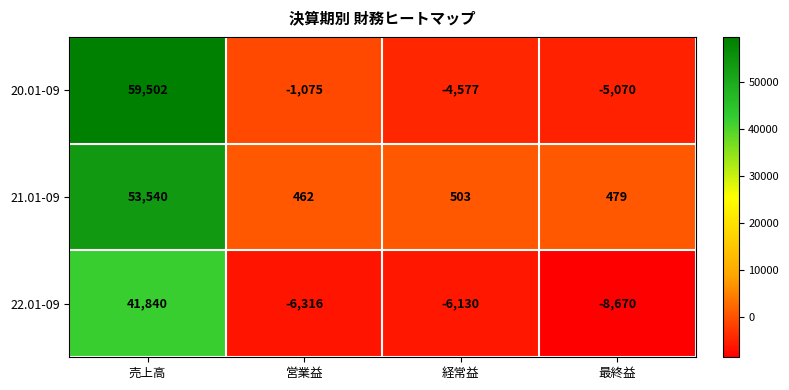

Which series has the largest total across all categories?

21.01-09